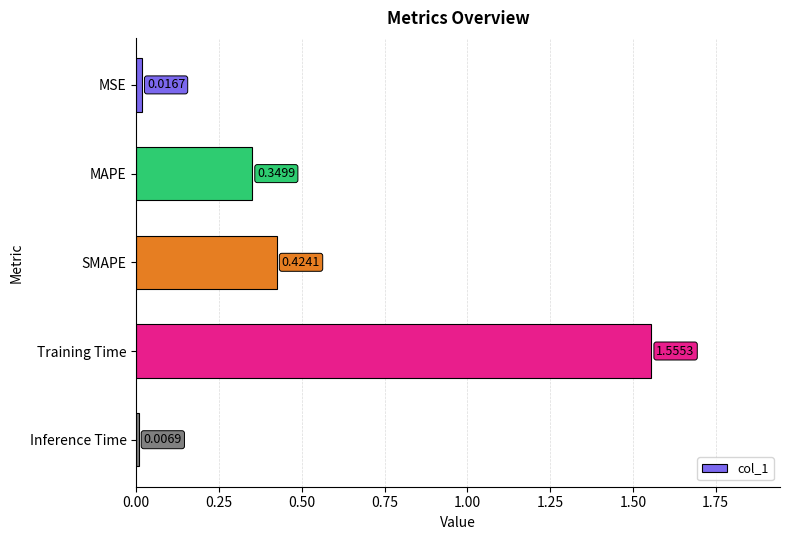

Where is the data nearest to the value 0?

Inference Time